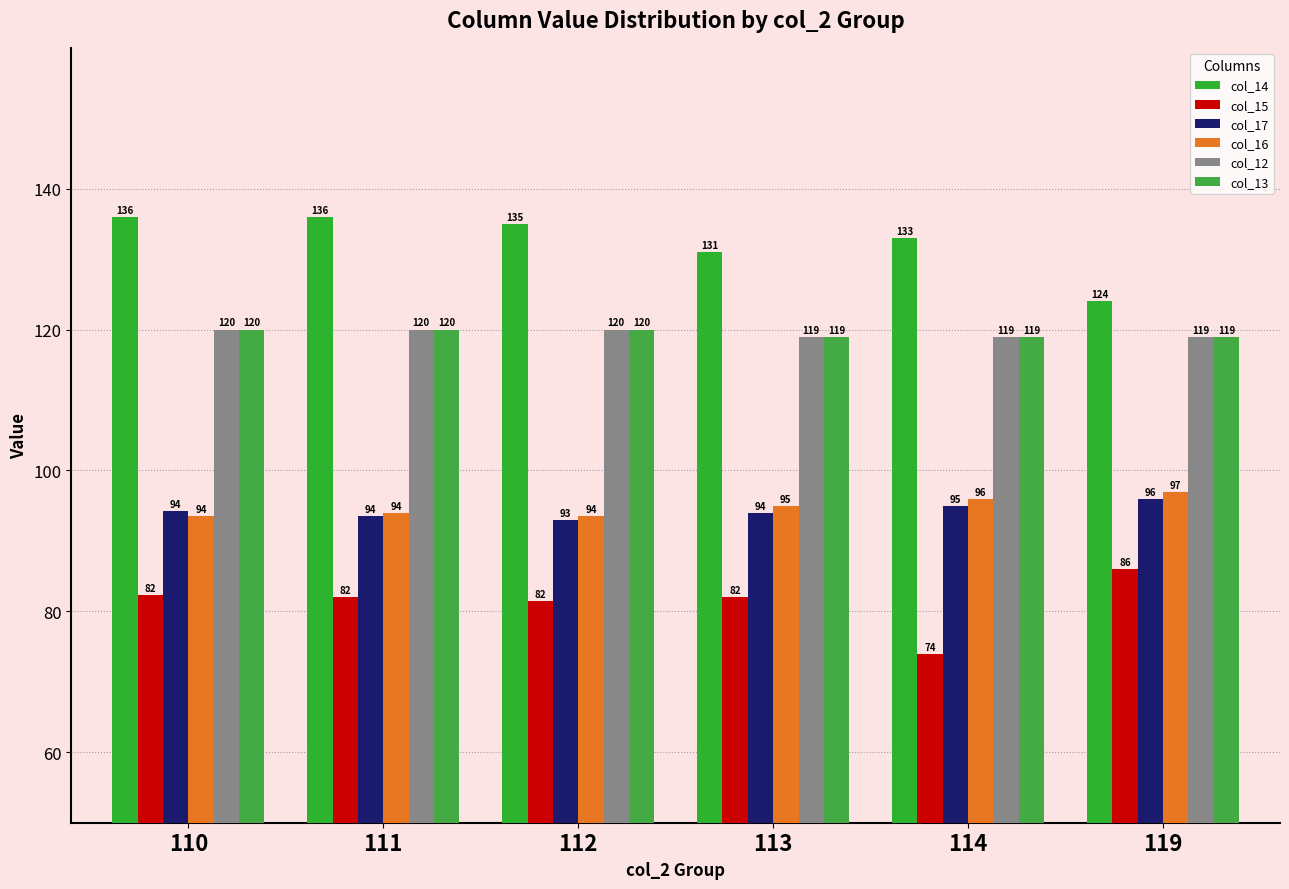

How many data points does each series have?

6